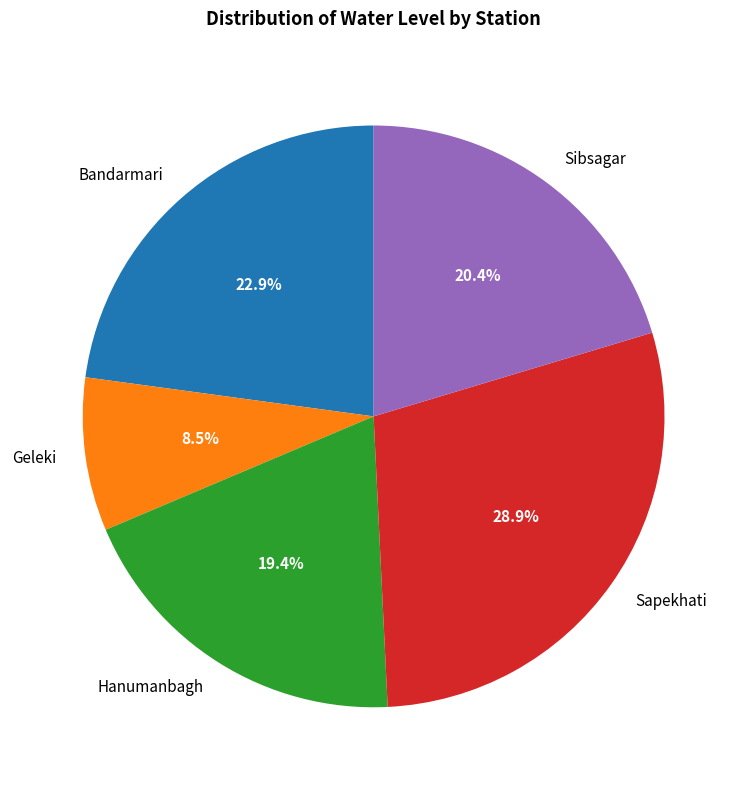

Which slice is the largest?

Sapekhati